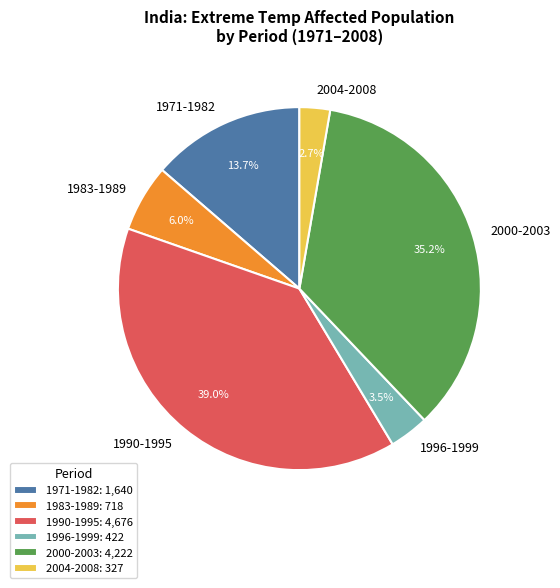

Is 1996-1999 the majority of the pie?

No